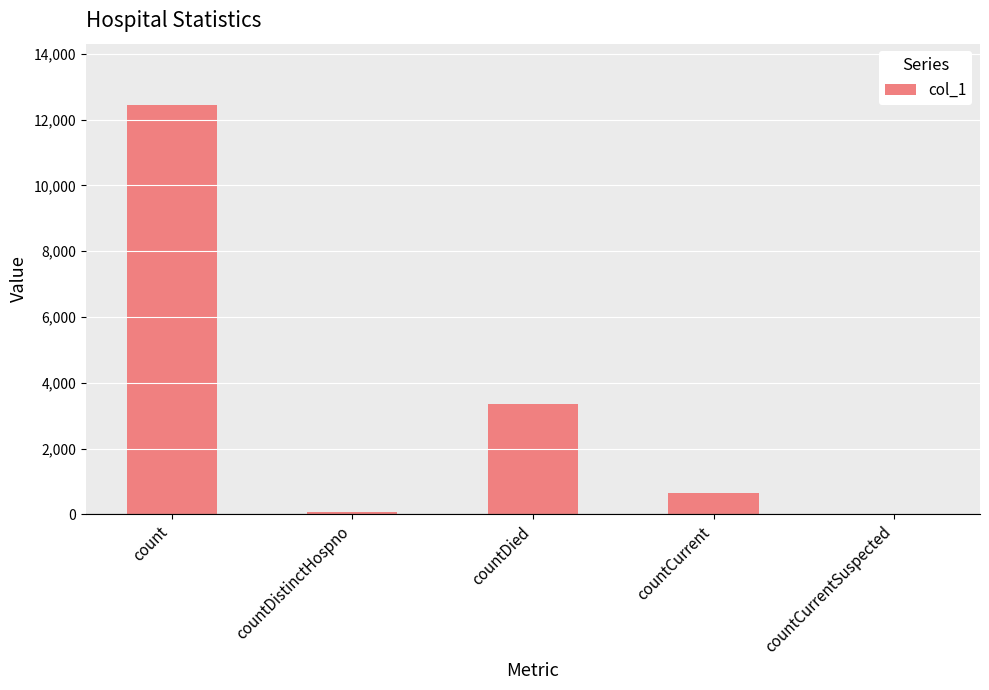

True or false: the data shows 3371 at countDied.

True